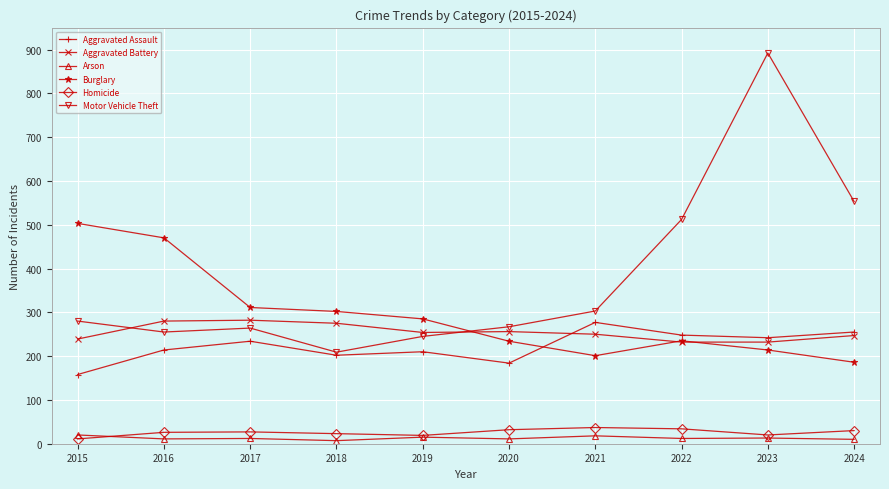

In Motor Vehicle Theft, how many points are higher than both neighbors (excluding endpoints)?

2